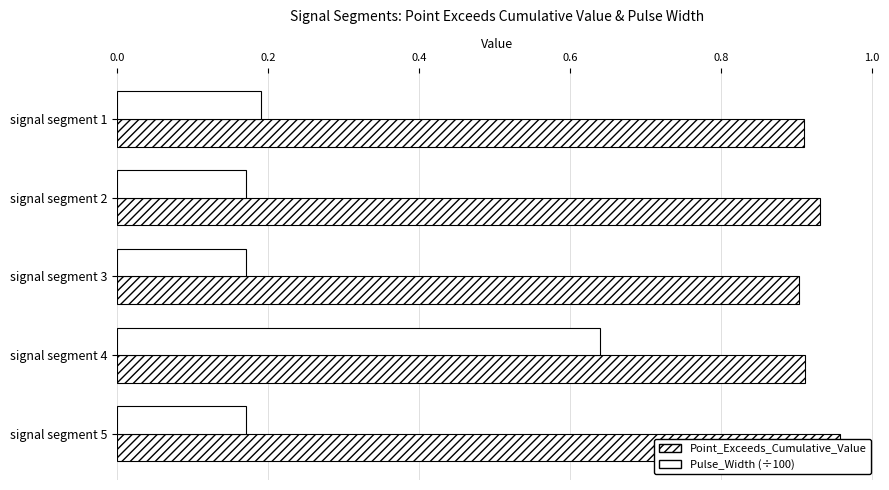

What is the difference between the maximum and minimum values in the Pulse_Width (÷100) series?

0.5